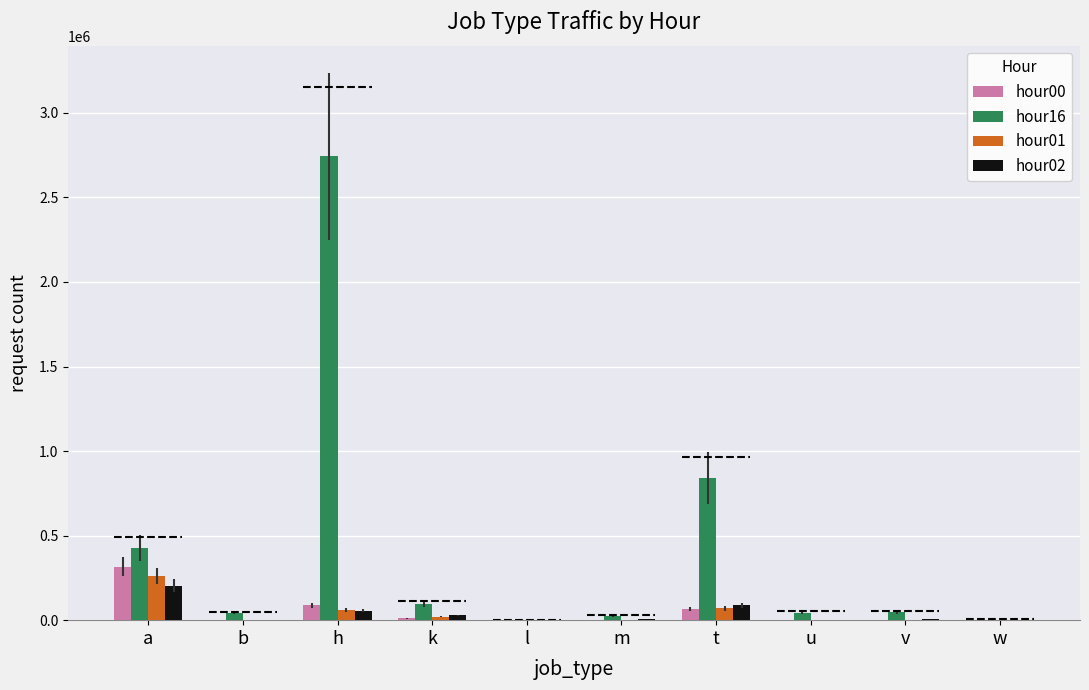

At which category is the sum across all series the highest?

h